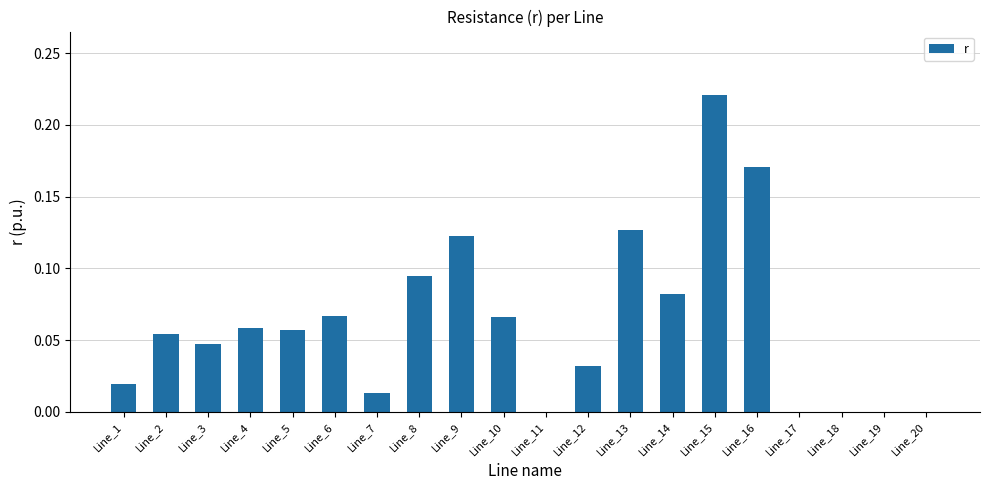

The chart shows a value of 0.0 at Line_7. True or false?

True